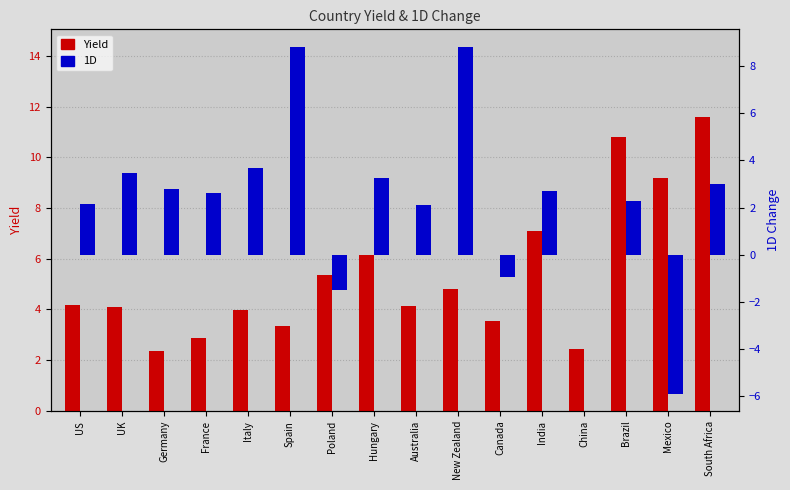

What is the difference between the highest and lowest values at Germany?

0.4